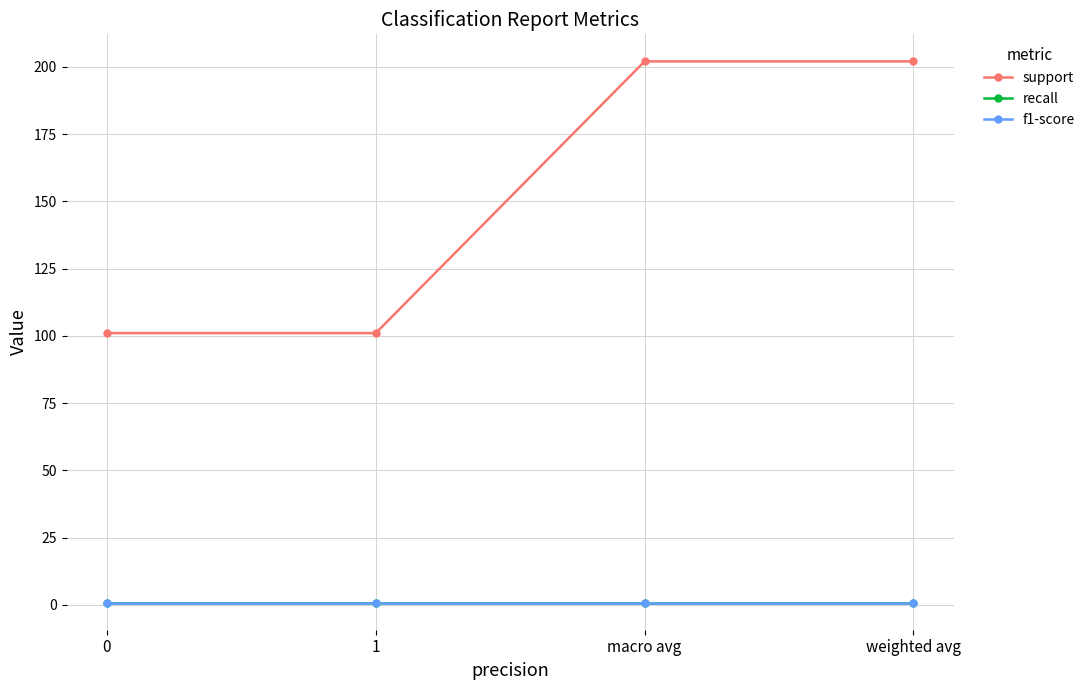

At how many categories does at least one series exceed 198?

2